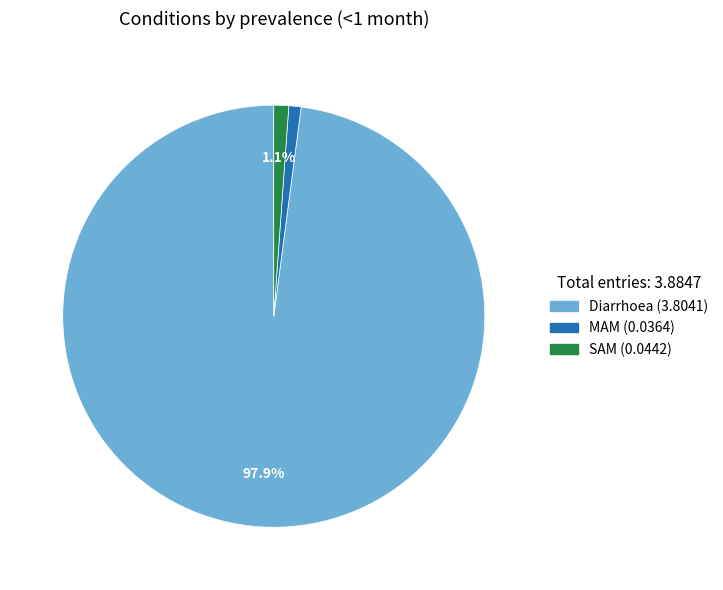

Which slice represents more than half of the pie?

Diarrhoea